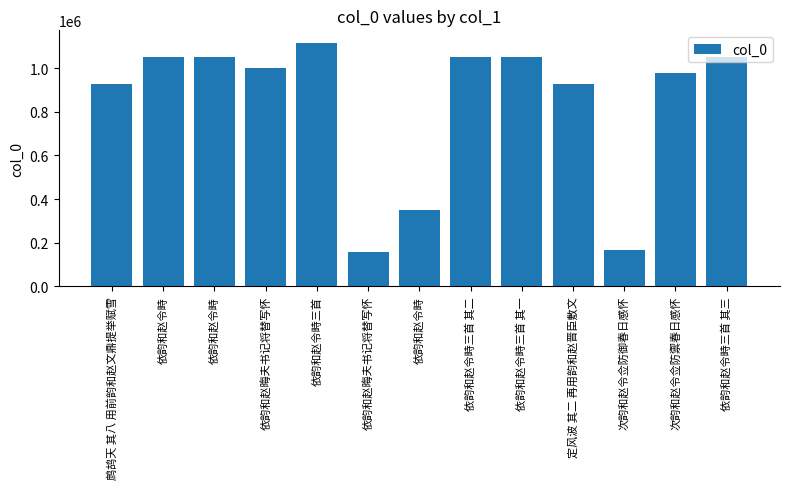

What is the value of the 2nd bar from the left?

1052891